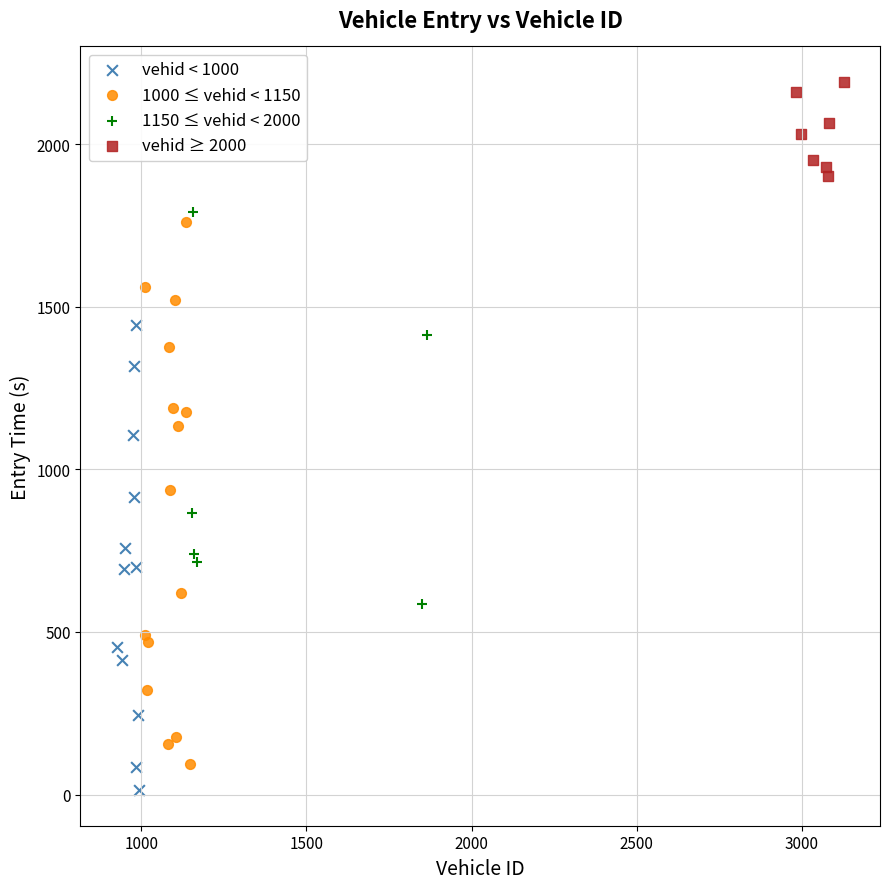

Which series contains the highest Y value?

vehid ≥ 2000